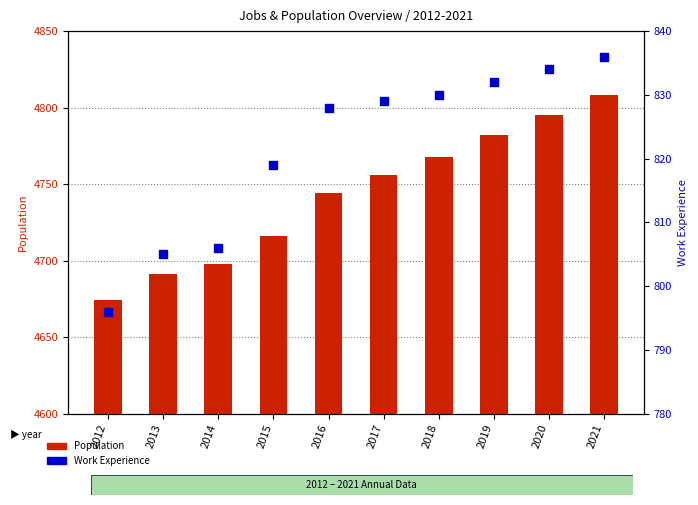

What are all the series names shown in the legend?

Population, Work_Experience